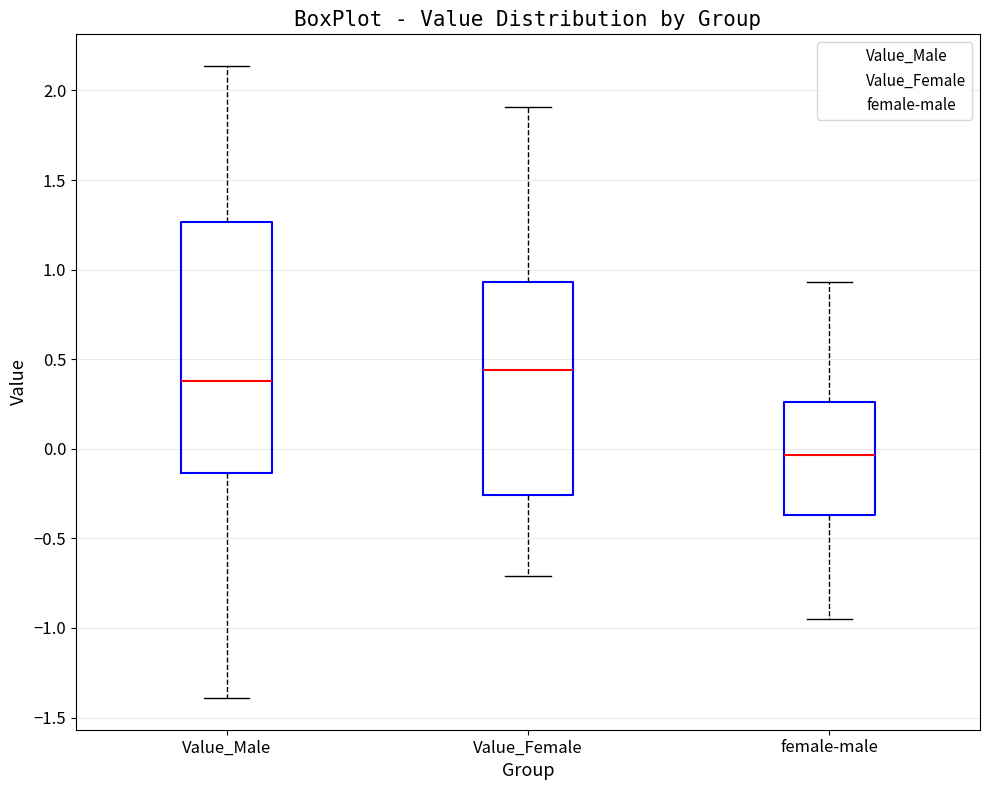

Reading left to right, transcribe this box plot: for each box, give where its median line is, the range the box spans, and where its two whiskers end, as read against the y-axis. The values are not printed on the chart, so give them approximately, as read against the axis.

Value_Male: median 0.40, box -0.15 to 1.25, whiskers -1.40 to 2.15
Value_Female: median 0.45, box -0.25 to 0.95, whiskers -0.70 to 1.90
female-male: median -0.05, box -0.35 to 0.25, whiskers -0.95 to 0.95